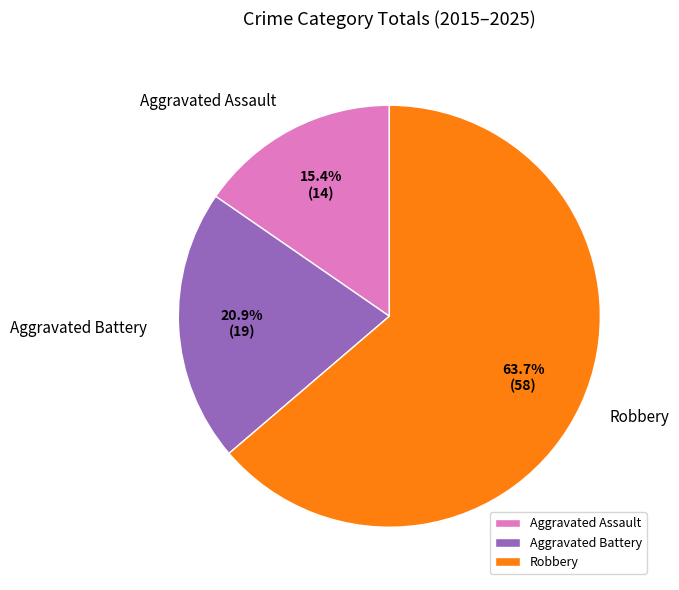

What percentage is NOT represented by Robbery?

36.3%